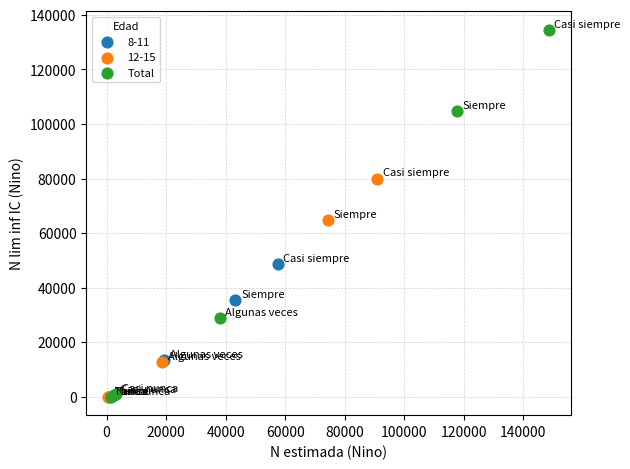

Which series reaches the maximum Y coordinate?

Total